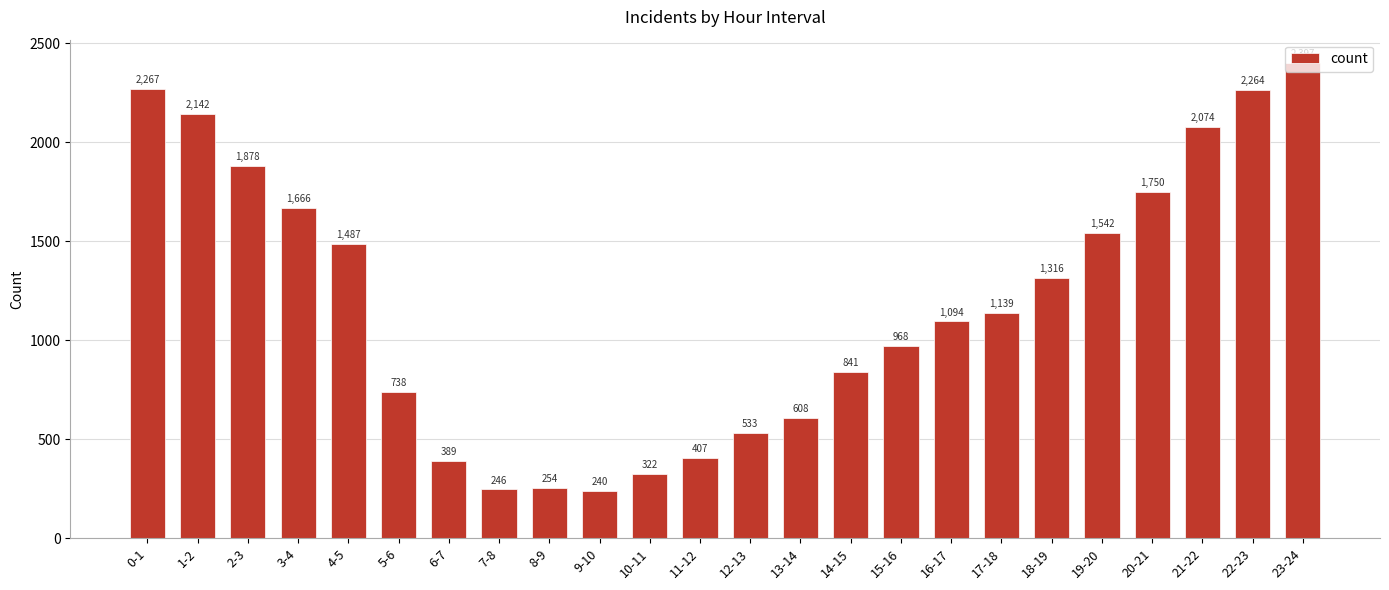

Approximately how many times larger is the value at 1-2 compared to 23-24?

0.9